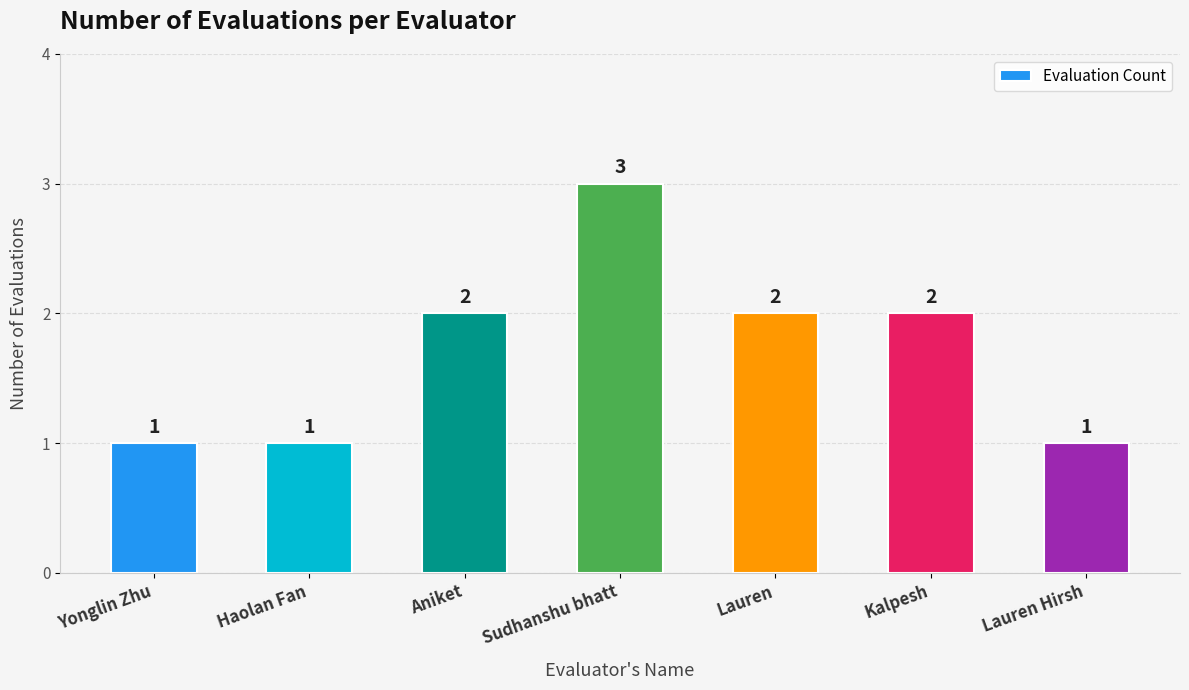

What is the ratio of the value at Lauren to the value at Sudhanshu bhatt?

0.7